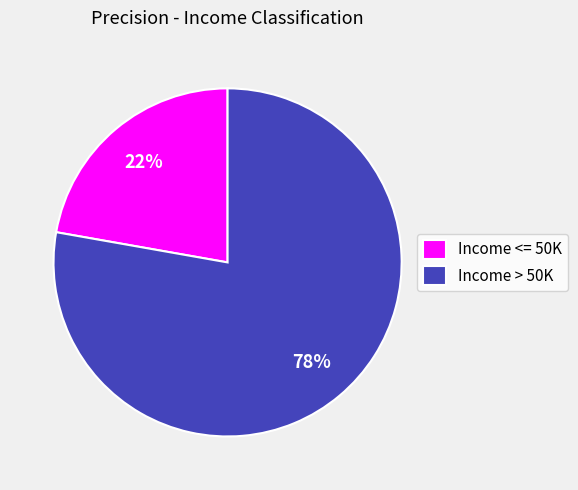

What is the majority slice?

Income > 50K